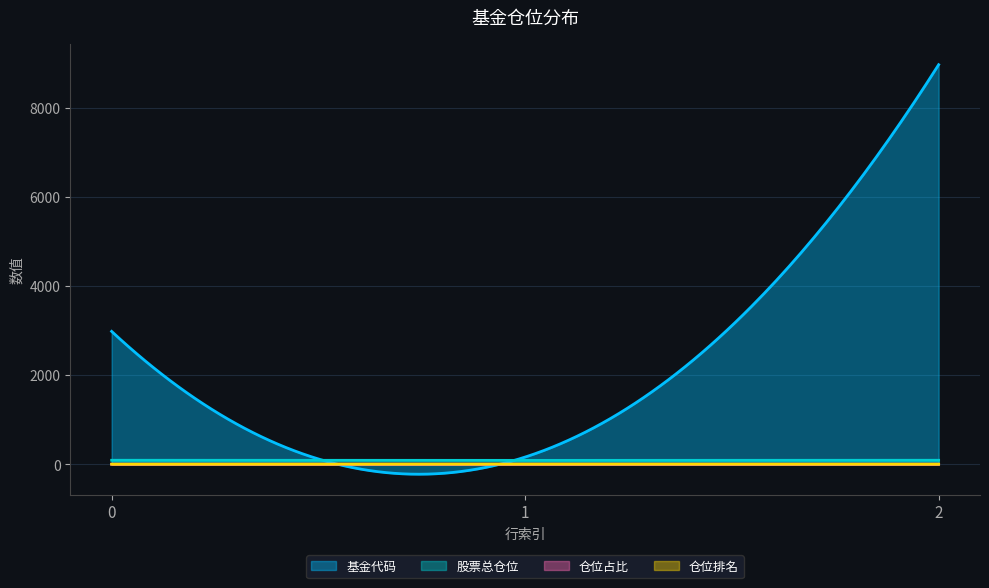

What is the greatest value displayed?

8960.0